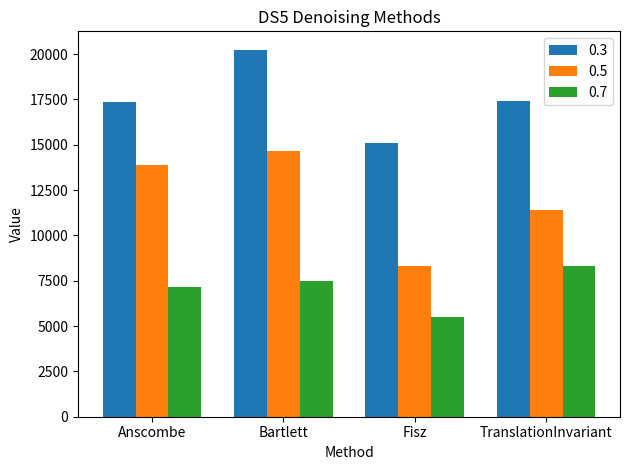

Are the bars horizontal?

No